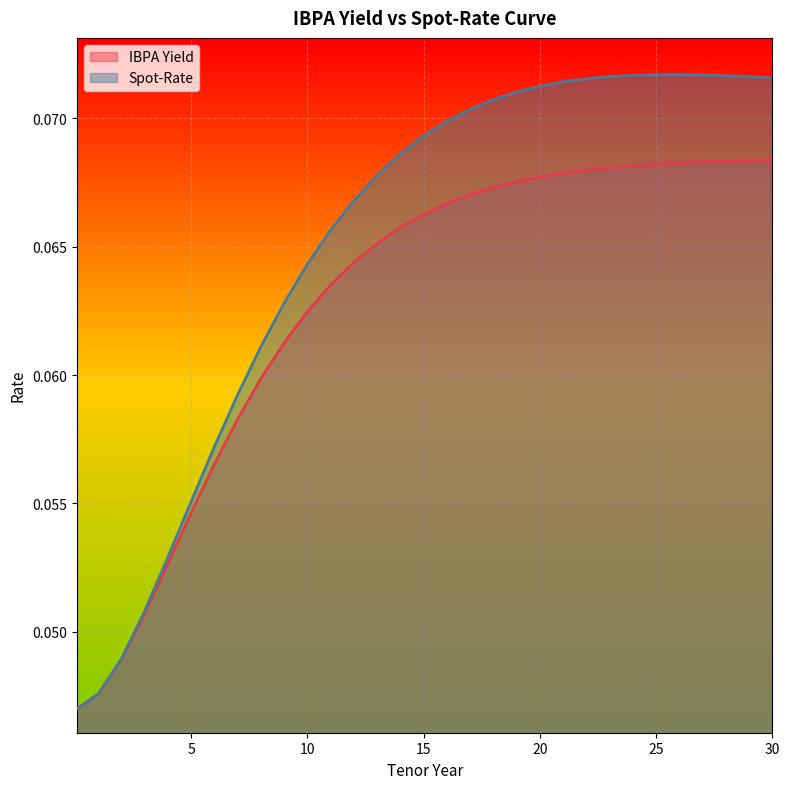

At which category does the chart reach its minimum across all series?

0.1